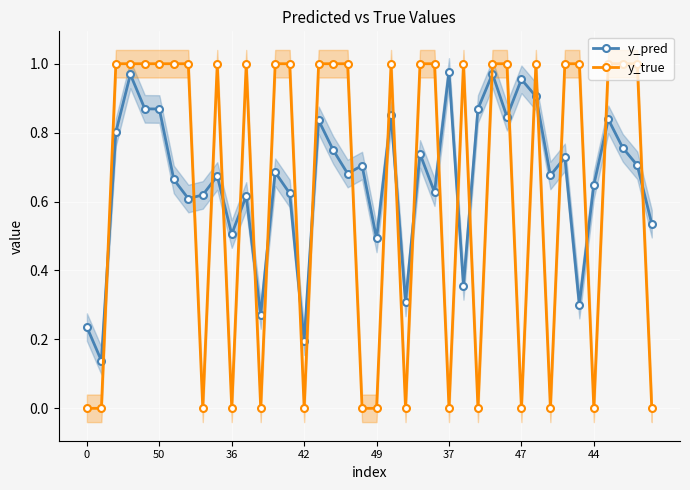

True or false: y_true has a value of 0.0 at 37.

True